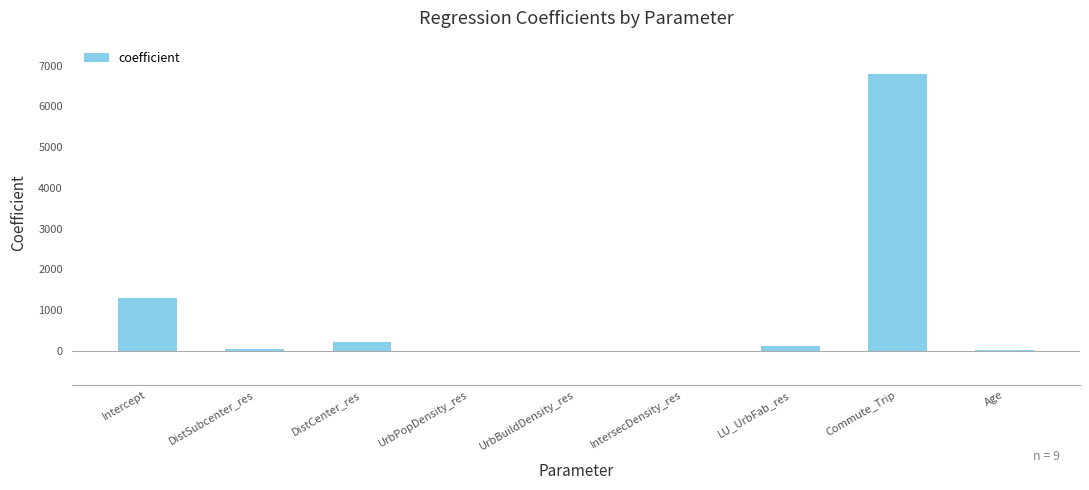

True or false: the data shows -0.0 at UrbBuildDensity_res.

True